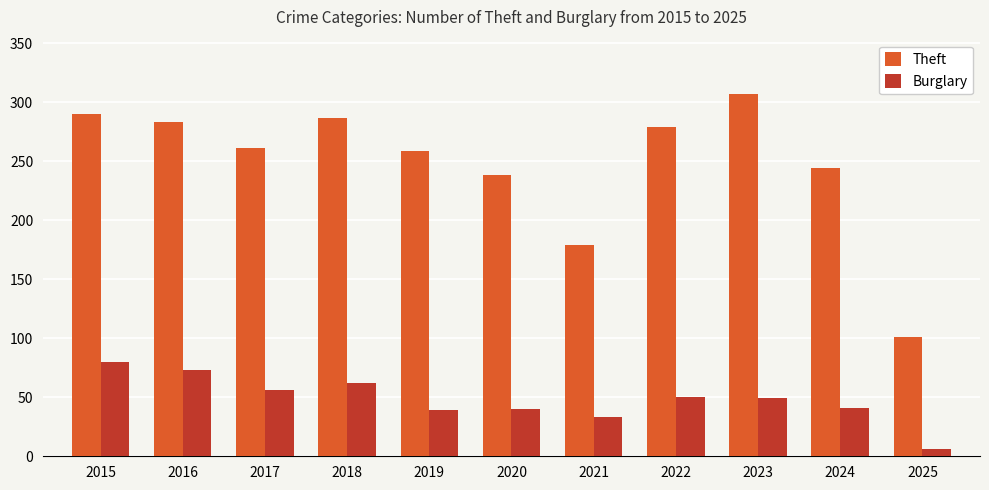

What is the sum of the Burglary values at 2017 and 2023?

105